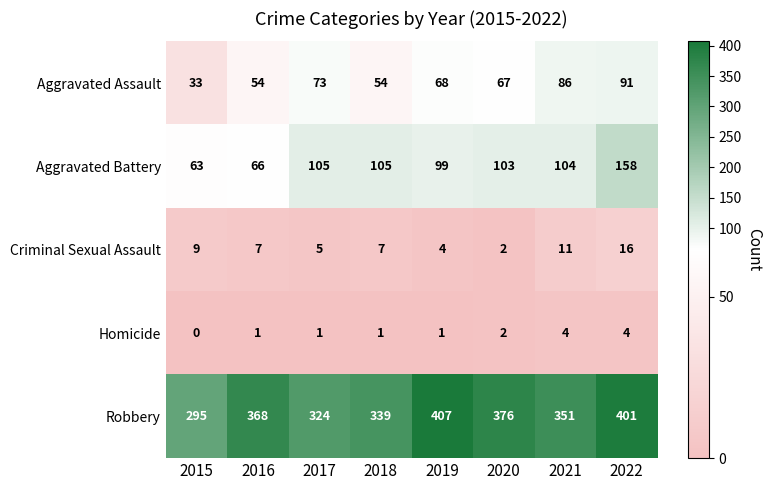

What is the sum of all Aggravated Battery values?

803